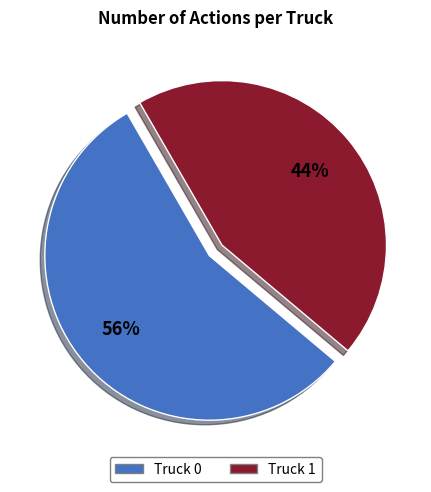

What is the smallest slice in the pie chart?

Truck 1